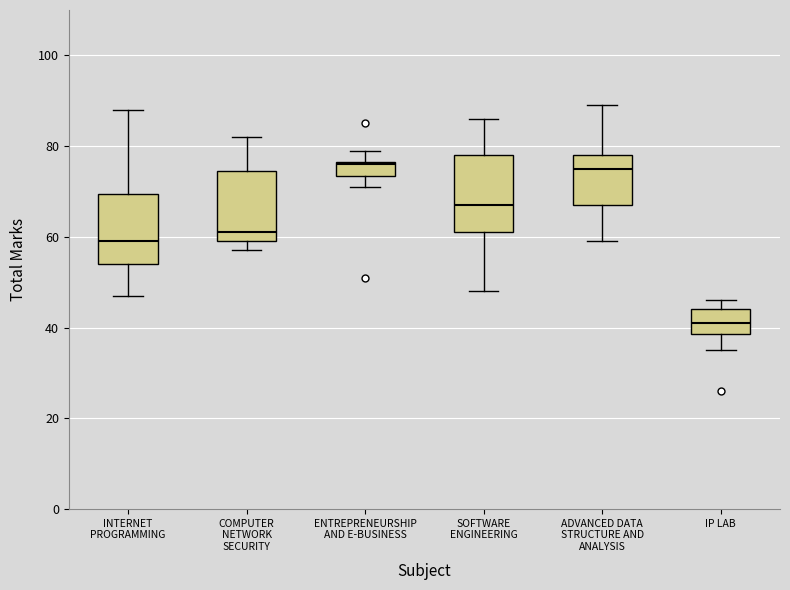

Where is the upper edge of the box for INTERNET PROGRAMMING on the y-axis? The values are not printed on the chart, so give them approximately, as read against the axis.

70